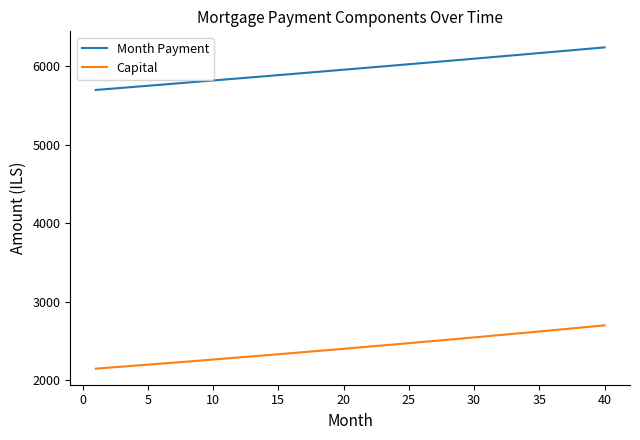

Which series has the widest spread of values?

Capital